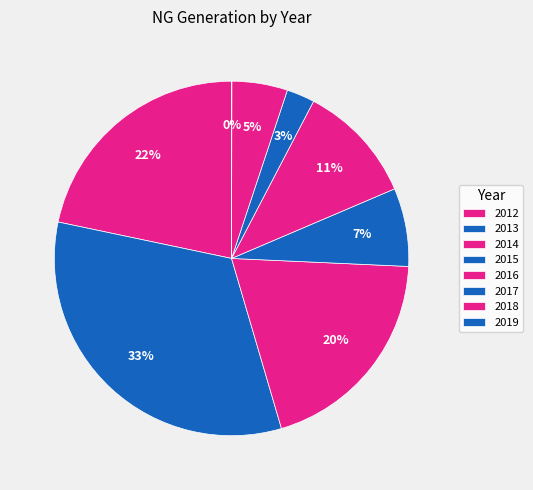

Is 2015 the majority of the pie?

No